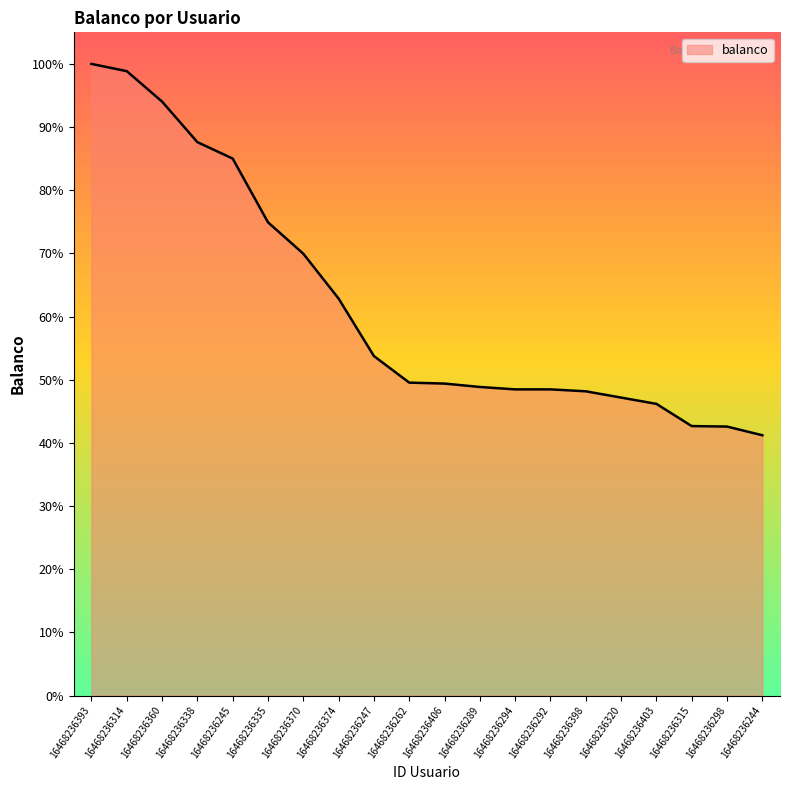

Reading left to right, extract all data points from this chart.

1308	1293	1230	1146	1112	980	915	822	703	648	646	639	634	634	630	617	604	558	557	539